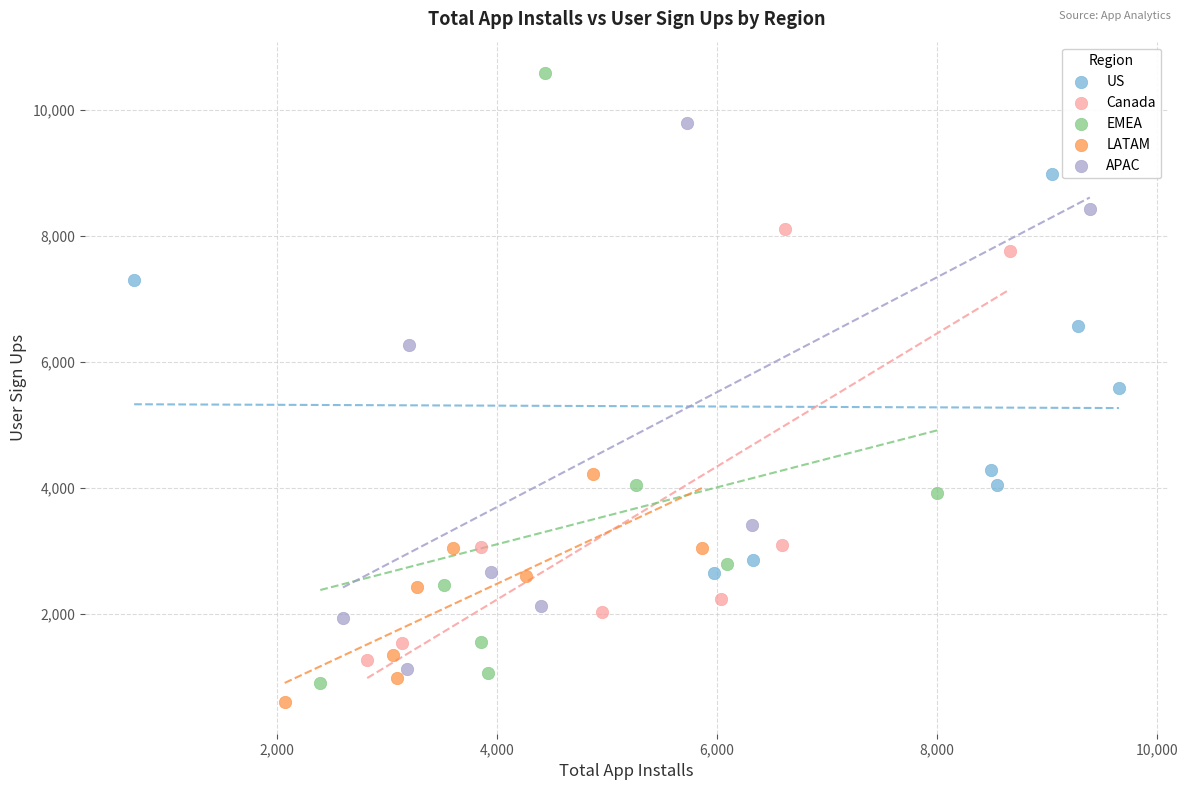

Which series has the widest spread of Y values?

EMEA